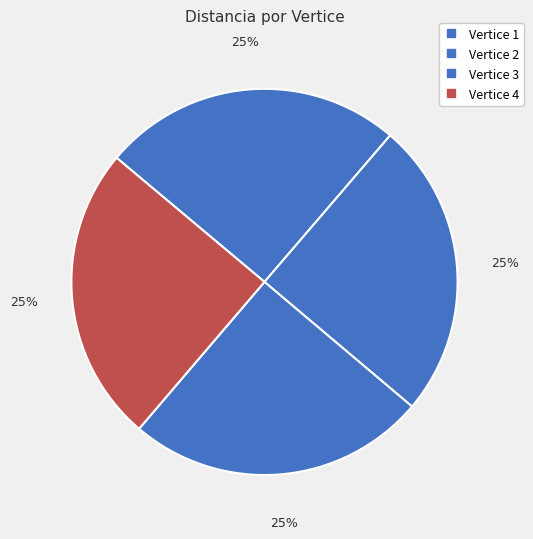

Count the number of slices in the pie.

4